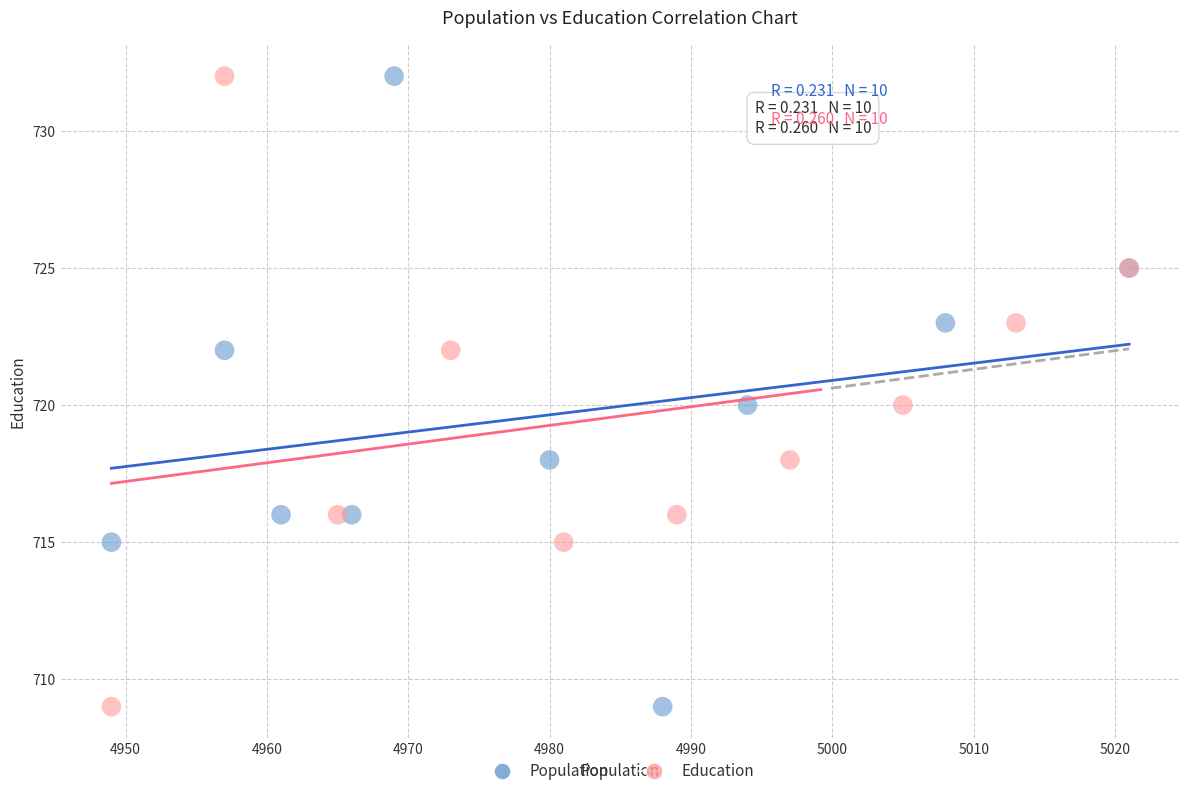

What are all the series names shown in the legend?

Population, Education